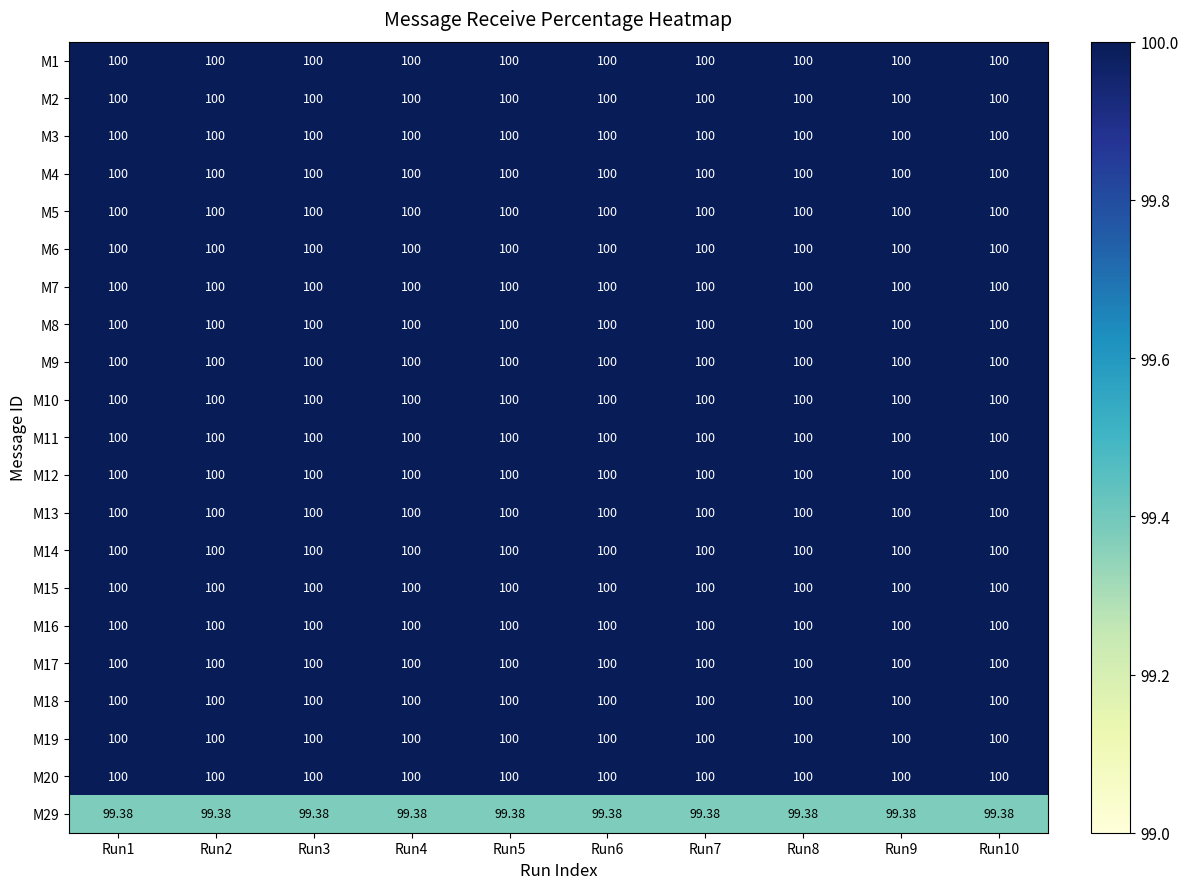

How many data points does each series have?

10